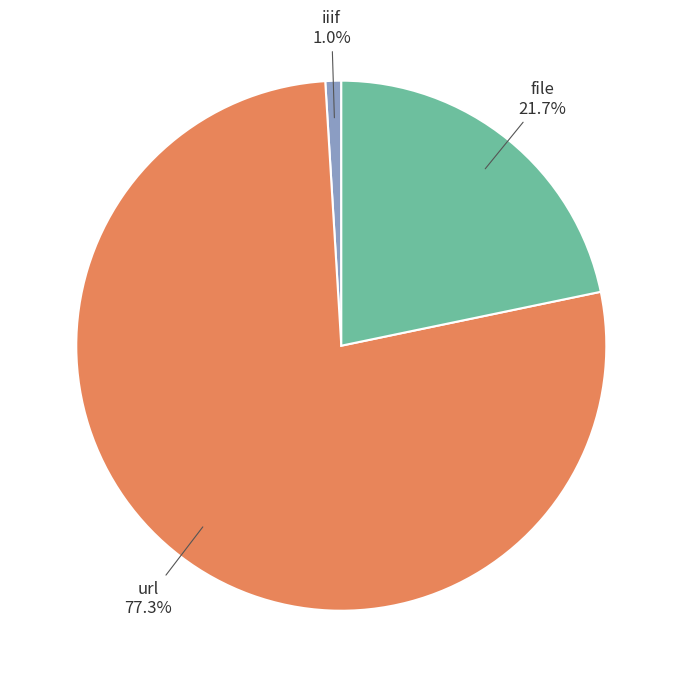

Between iiif and url, which is larger?

url